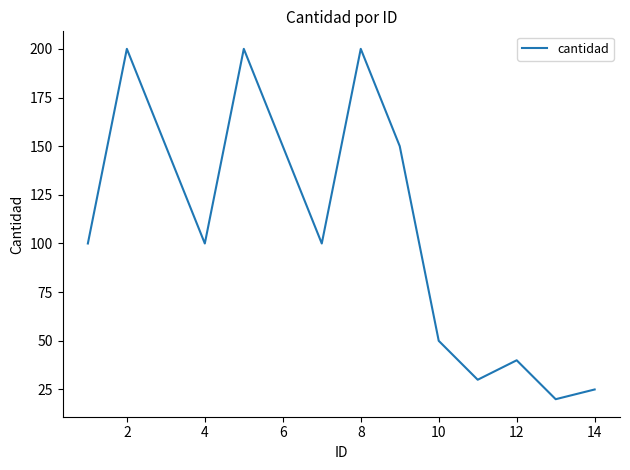

What is the maximum value shown in the chart?

200